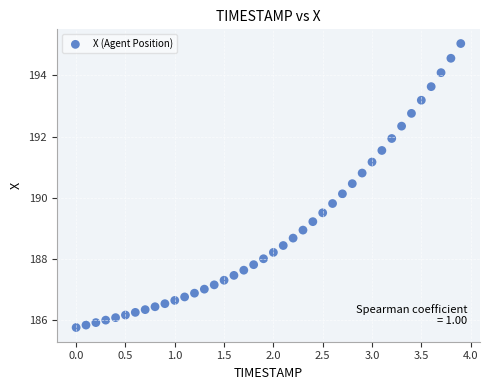

What is the range of Y values (max minus min)?

9.3